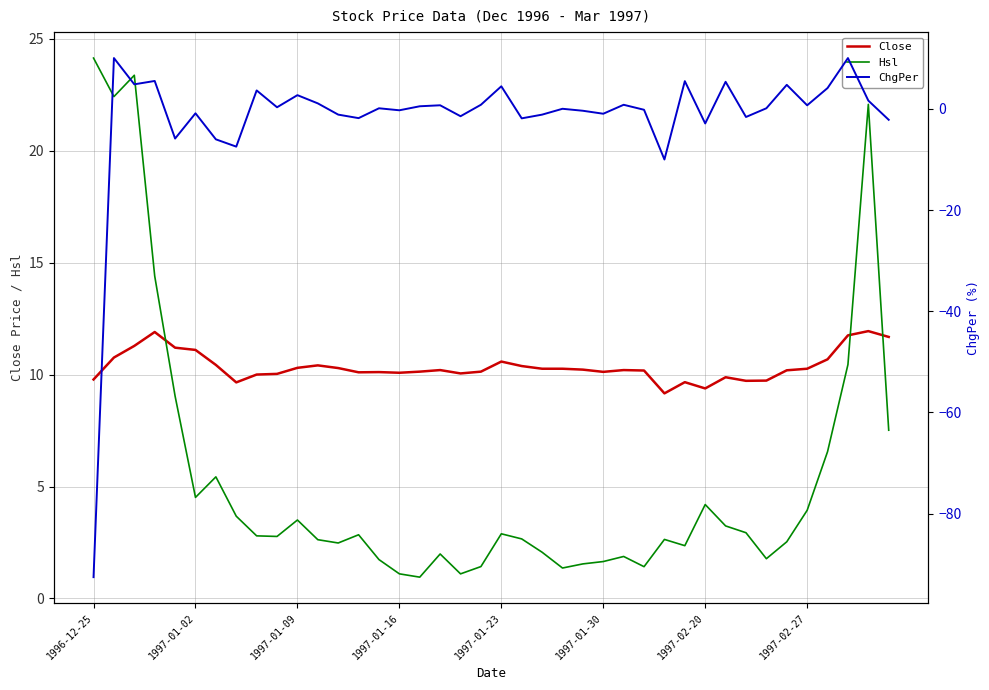

How many values in the Hsl series are below 2?

12